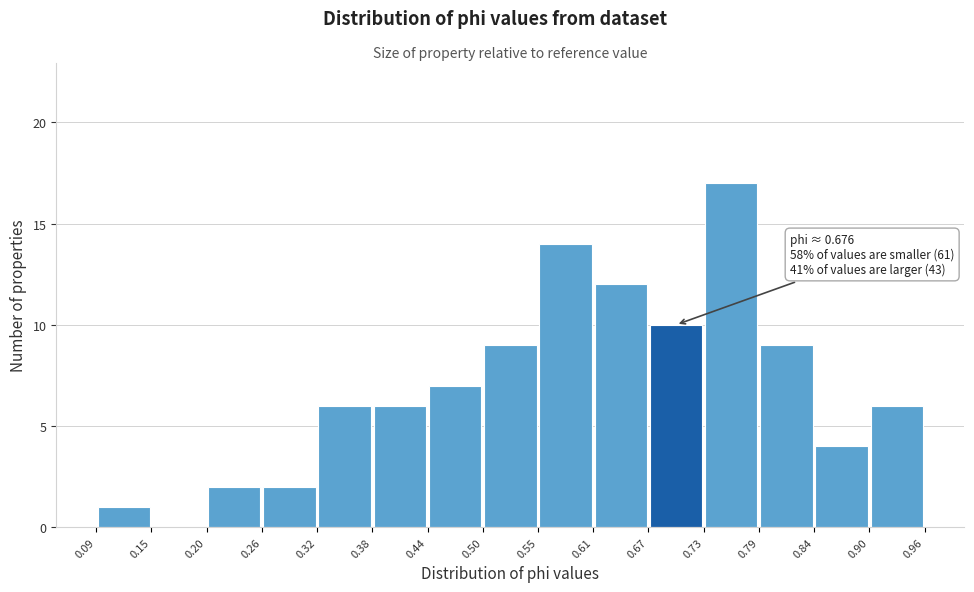

Over which range of the x-axis is the bar tallest?

0.73 to 0.79